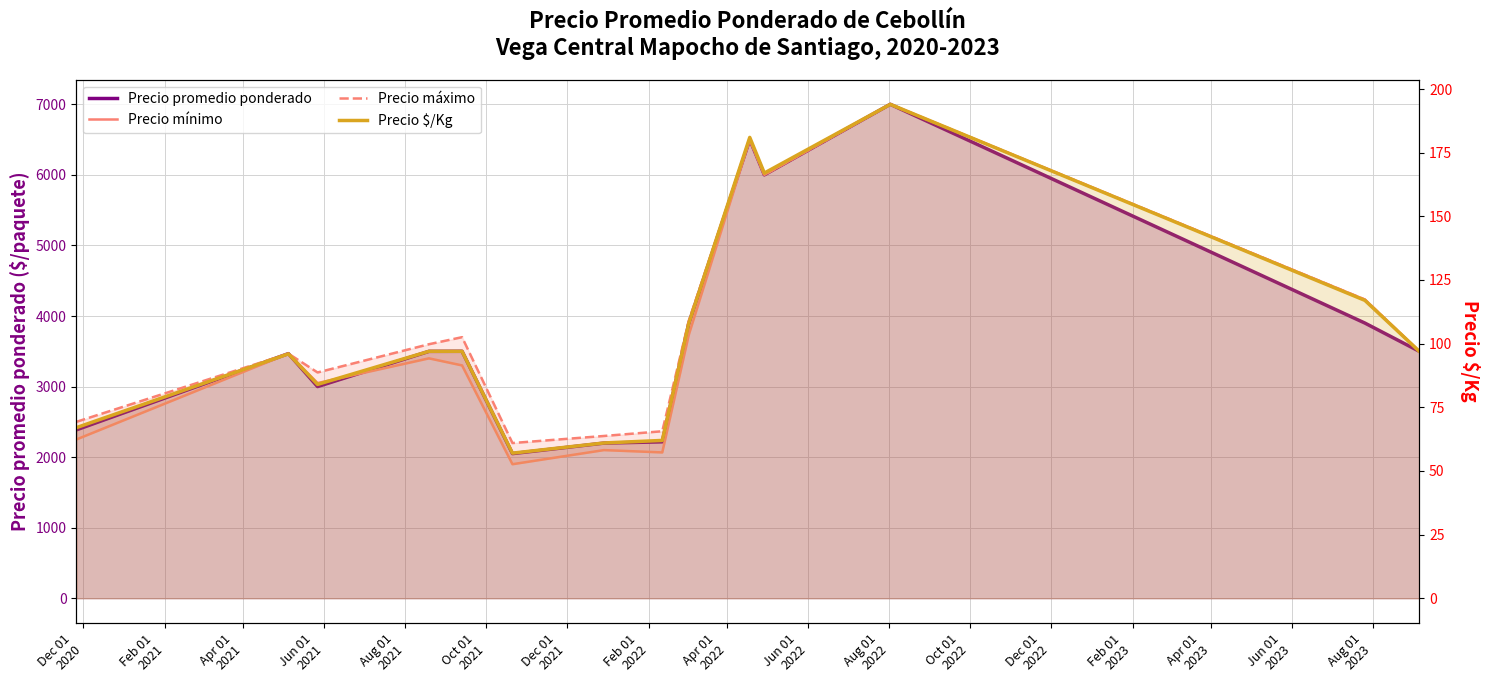

How many values in the Precio $/Kg series are below 97?

6